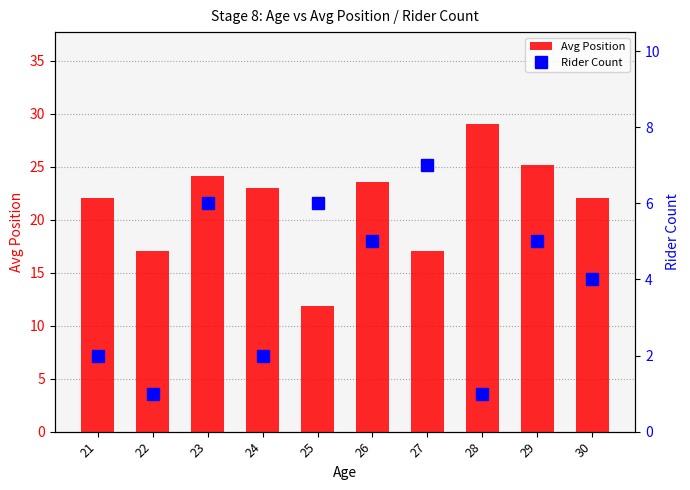

Is it true that Rider Count equals 5.6 at 30?

False